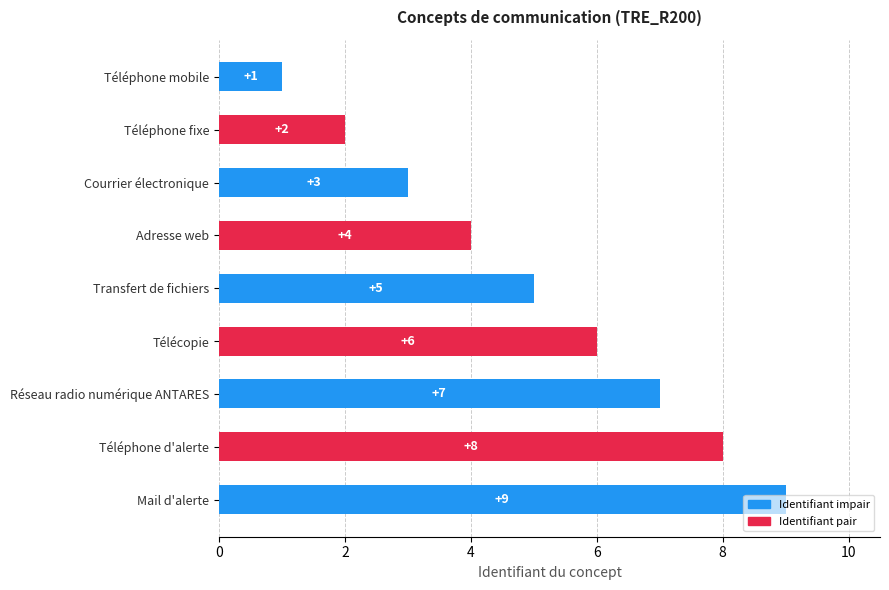

The chart shows a value of 3 at Courrier électronique. True or false?

True